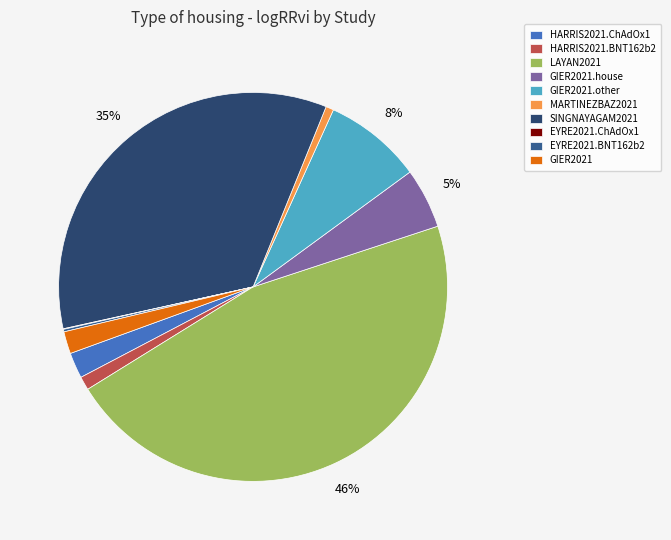

Is there a majority slice in this chart?

No